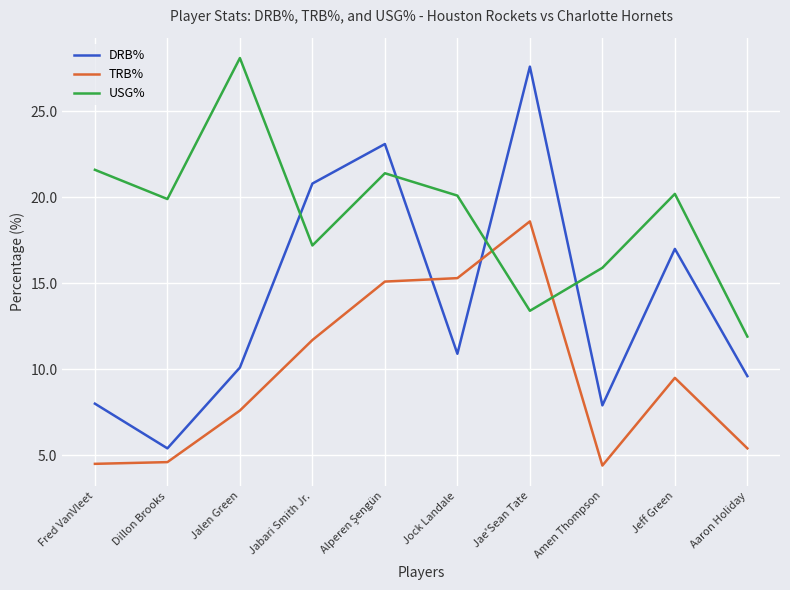

How many times do DRB% and TRB% cross each other?

2